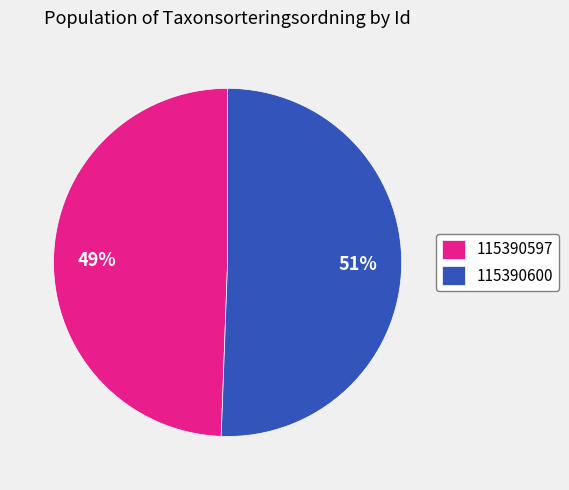

What percentage is the 115390600 slice, to the nearest percent?

51%